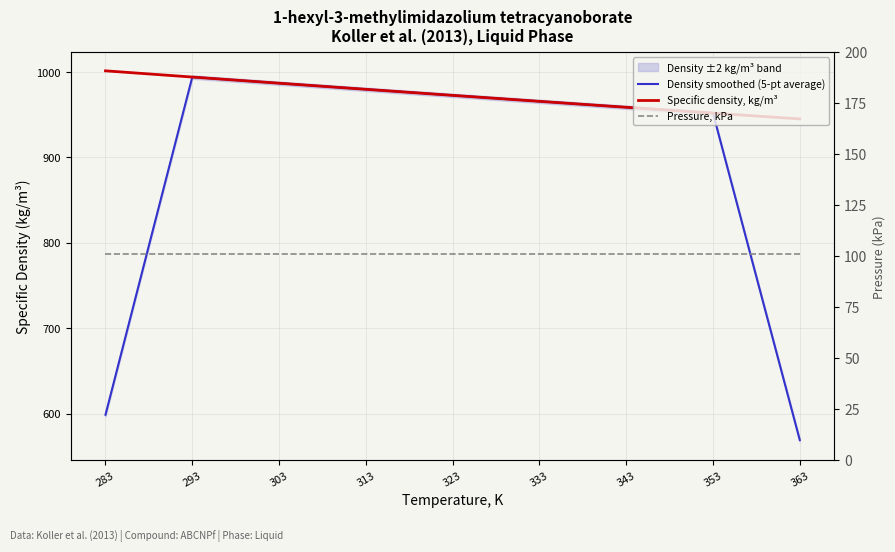

The value of Density smoothed (5-pt average) at 313 is 355.7. True or false?

False